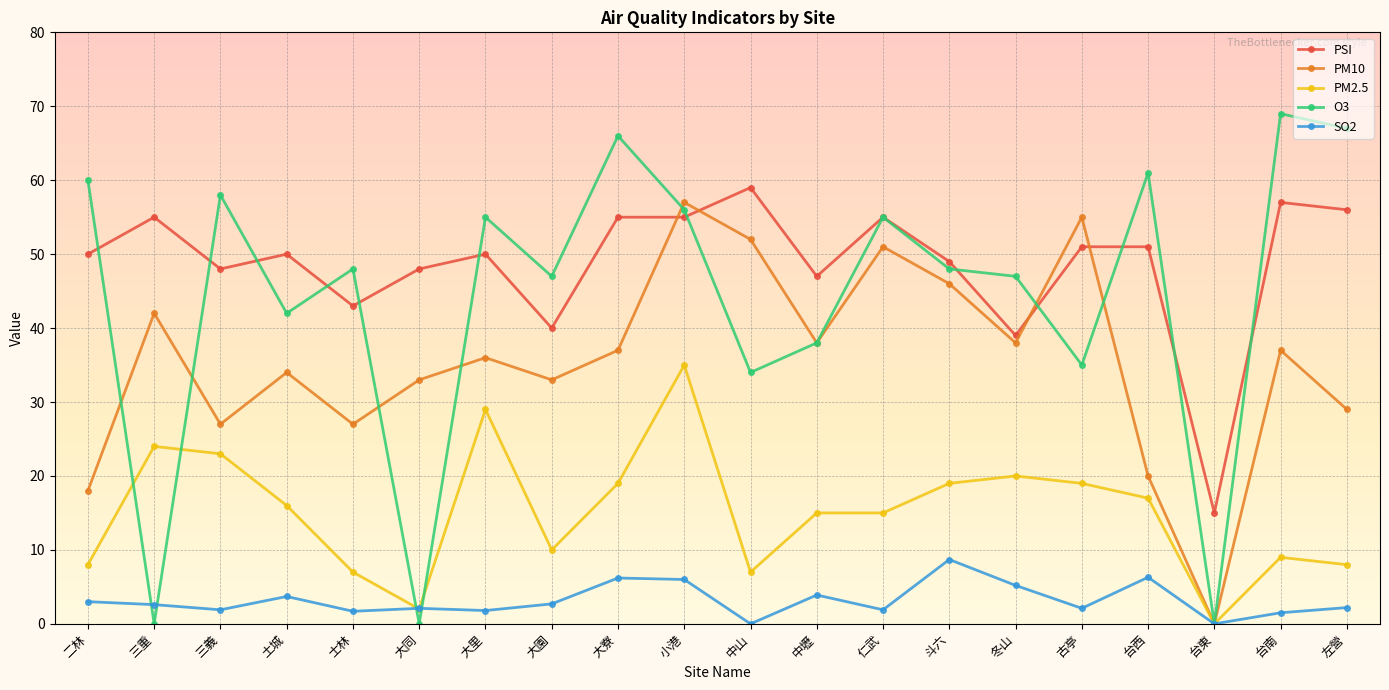

What is the sum of the PM10 values at 中壢 and 大園?

71.0